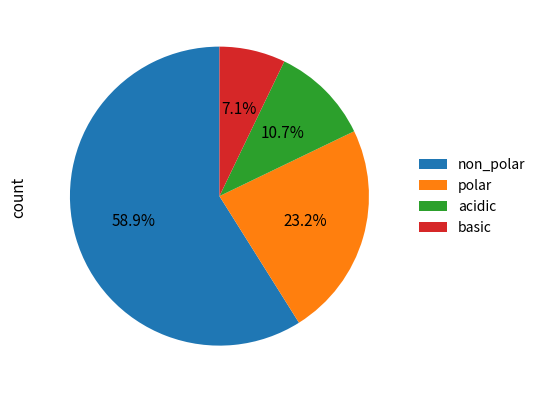

How much of the chart is everything except basic?

92.9%